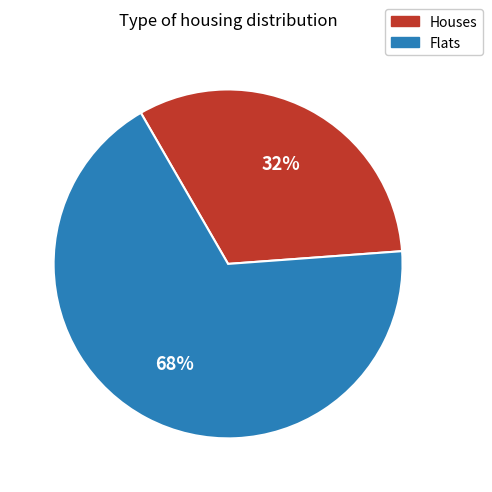

True or false: Houses accounts for 47% of the total.

False